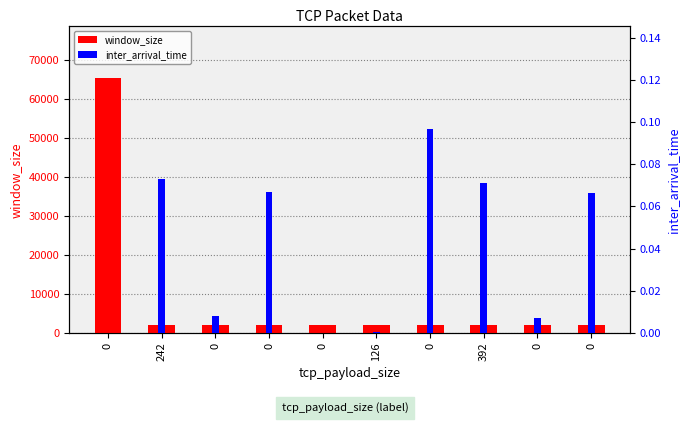

Is it true that window_size equals 107330.1 at 0?

False